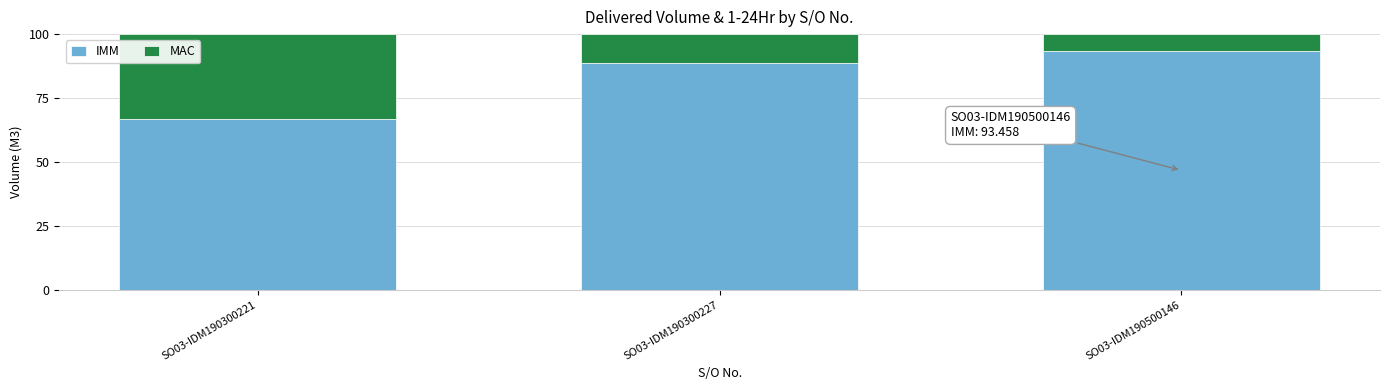

True or false: IMM has a value of 88.9 at SO03-IDM190300227.

True